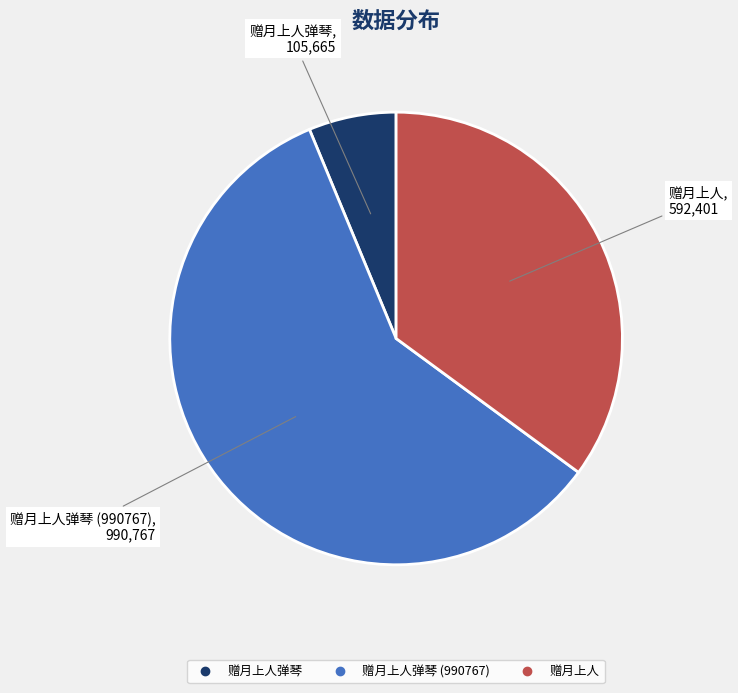

Is there any slice that represents more than half of the pie?

Yes